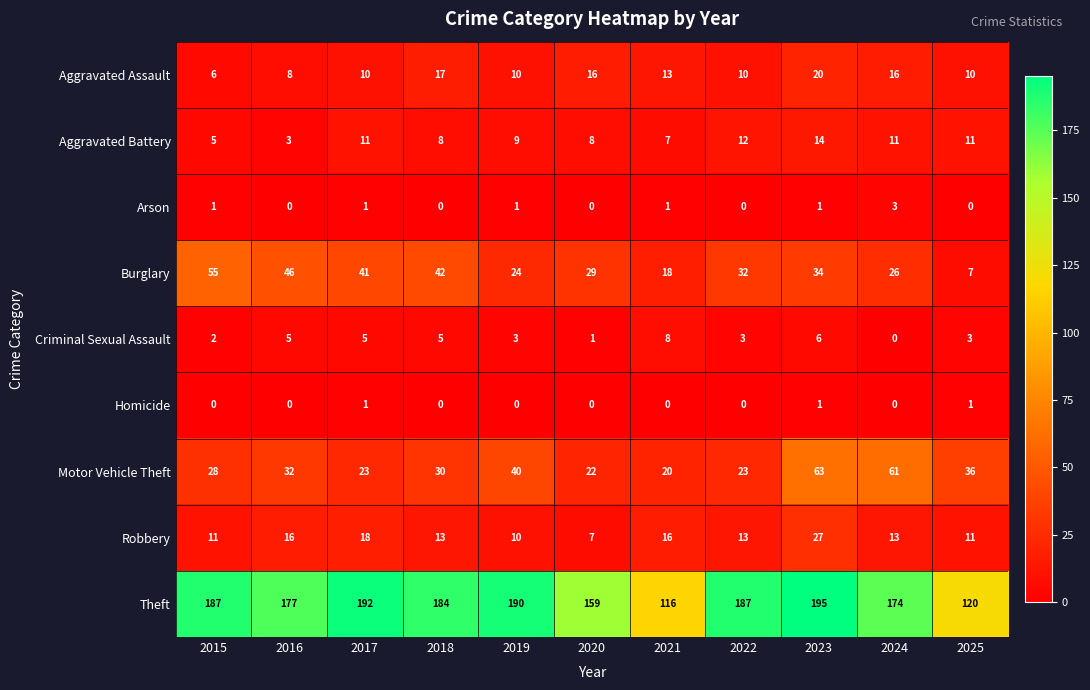

What is the difference between the second highest and minimum values in the Robbery series?

11